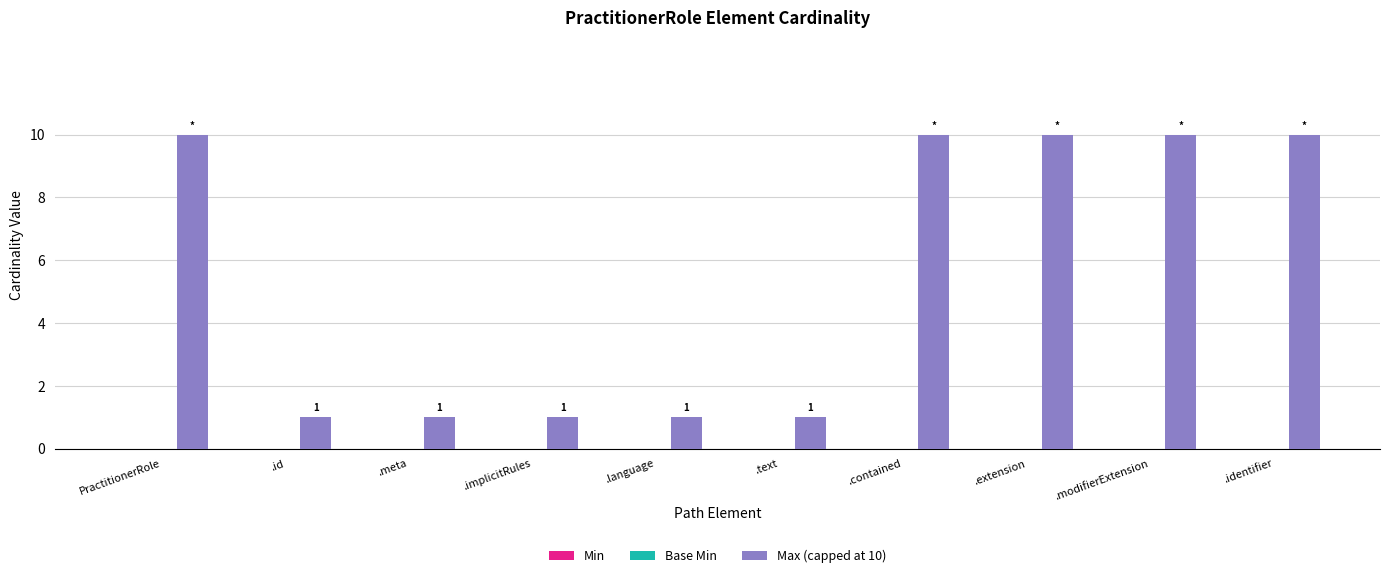

The value at .modifierExtension is 10. True or false?

True